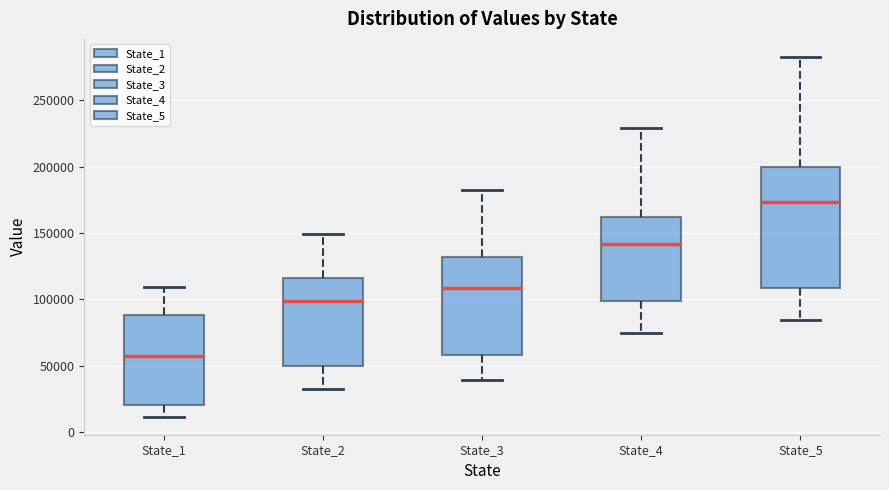

Reading left to right, transcribe this box plot: for each box, give where its median line is, the range the box spans, and where its two whiskers end, as read against the y-axis. The values are not printed on the chart, so give them approximately, as read against the axis.

State_1: median 60000, box 20000 to 90000, whiskers 10000 to 110000
State_2: median 100000, box 50000 to 115000, whiskers 35000 to 150000
State_3: median 110000, box 60000 to 130000, whiskers 40000 to 180000
State_4: median 140000, box 100000 to 160000, whiskers 75000 to 230000
State_5: median 175000, box 110000 to 200000, whiskers 85000 to 285000